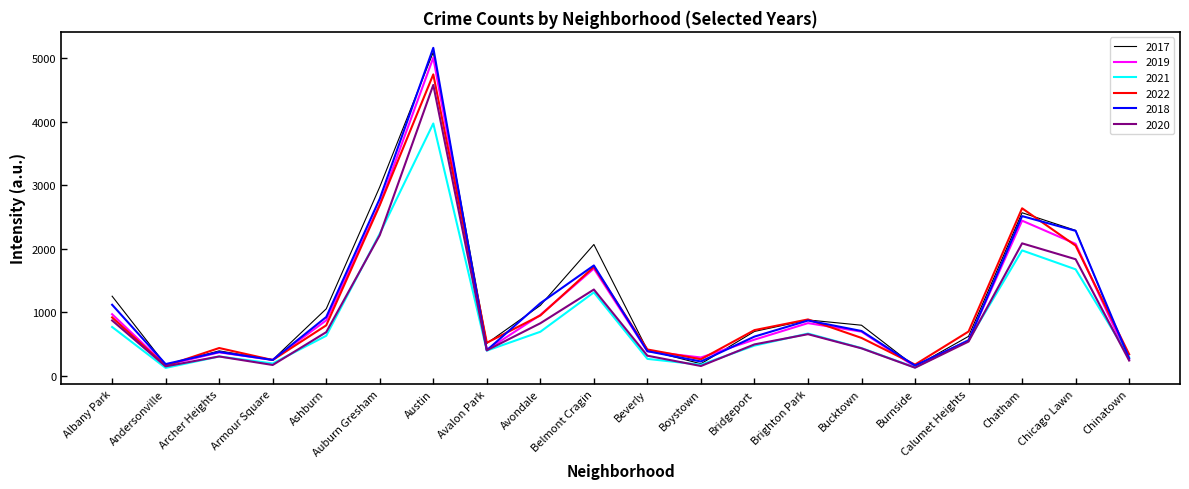

How many interior local valleys does the 2022 series have?

5